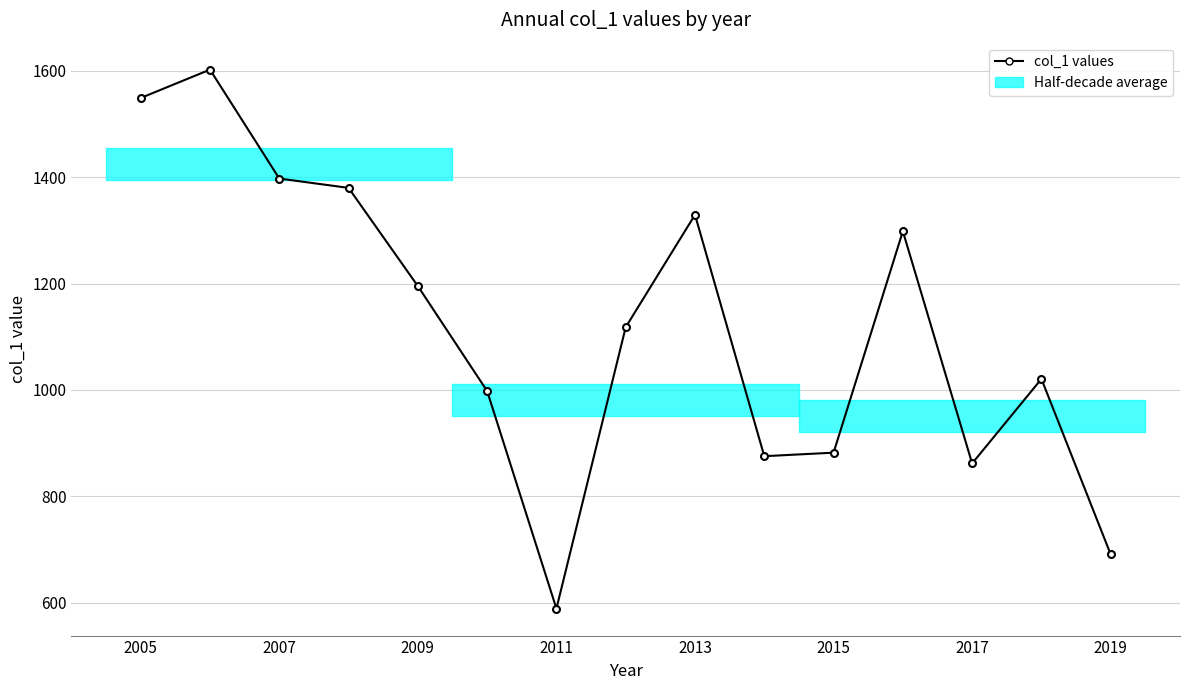

How many lines are shown in the chart?

1